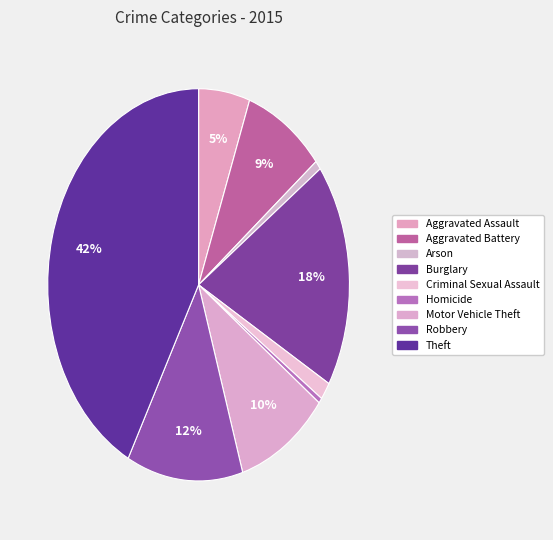

Does Homicide account for over 50% of the chart?

No